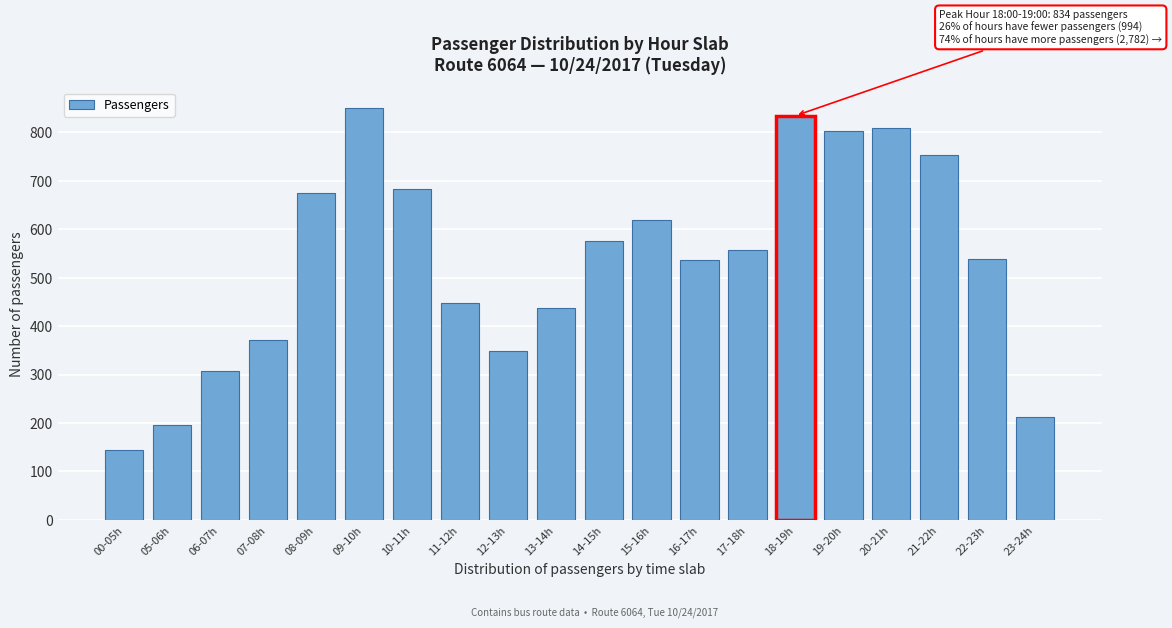

The value at 20-21h is 544. True or false?

False